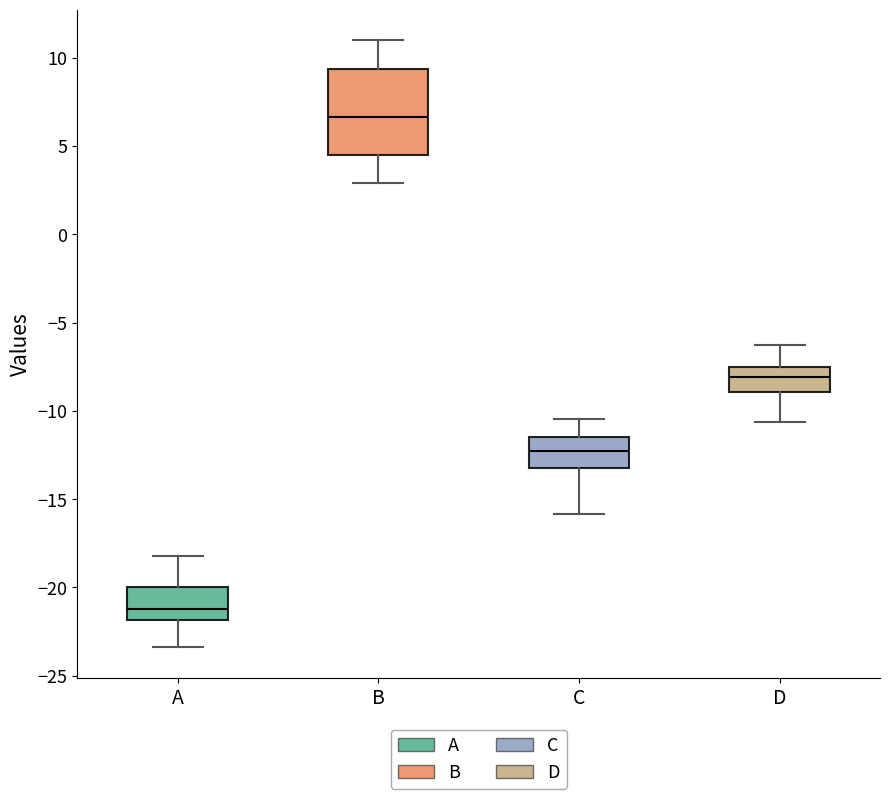

Reading left to right, transcribe this box plot: for each box, give where its median line is, the range the box spans, and where its two whiskers end, as read against the y-axis. The values are not printed on the chart, so give them approximately, as read against the axis.

A: median -21.0, box -22.0 to -20.0, whiskers -23.5 to -18.0
B: median 6.5, box 4.5 to 9.5, whiskers 3.0 to 11.0
C: median -12.5, box -13.0 to -11.5, whiskers -16.0 to -10.5
D: median -8.0, box -9.0 to -7.5, whiskers -10.5 to -6.5